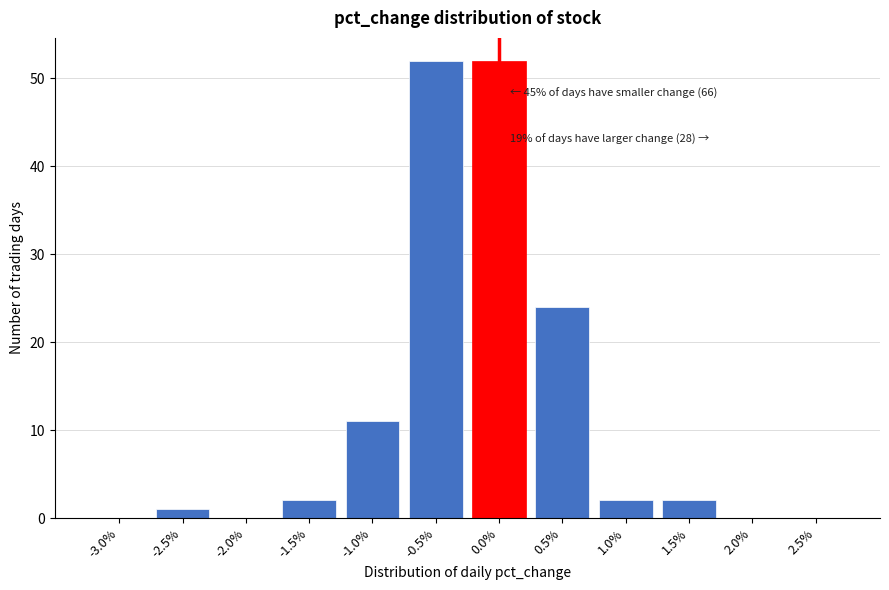

Reading left to right, transcribe all the data shown in this chart.

-3.0%=0	-2.5%=1	-2.0%=0	-1.5%=2	-1.0%=11	-0.5%=52	0.0%=52	0.5%=24	1.0%=2	1.5%=2	2.0%=0	2.5%=0